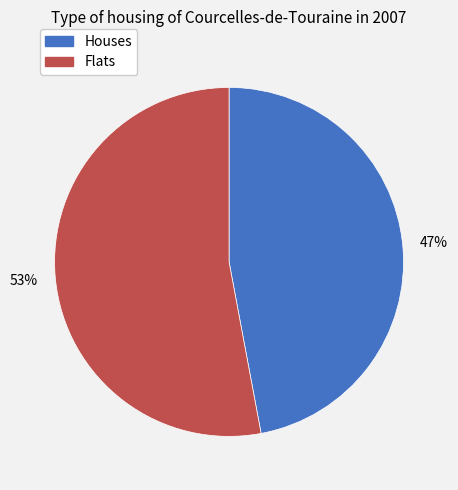

Does any single category account for the majority?

Yes